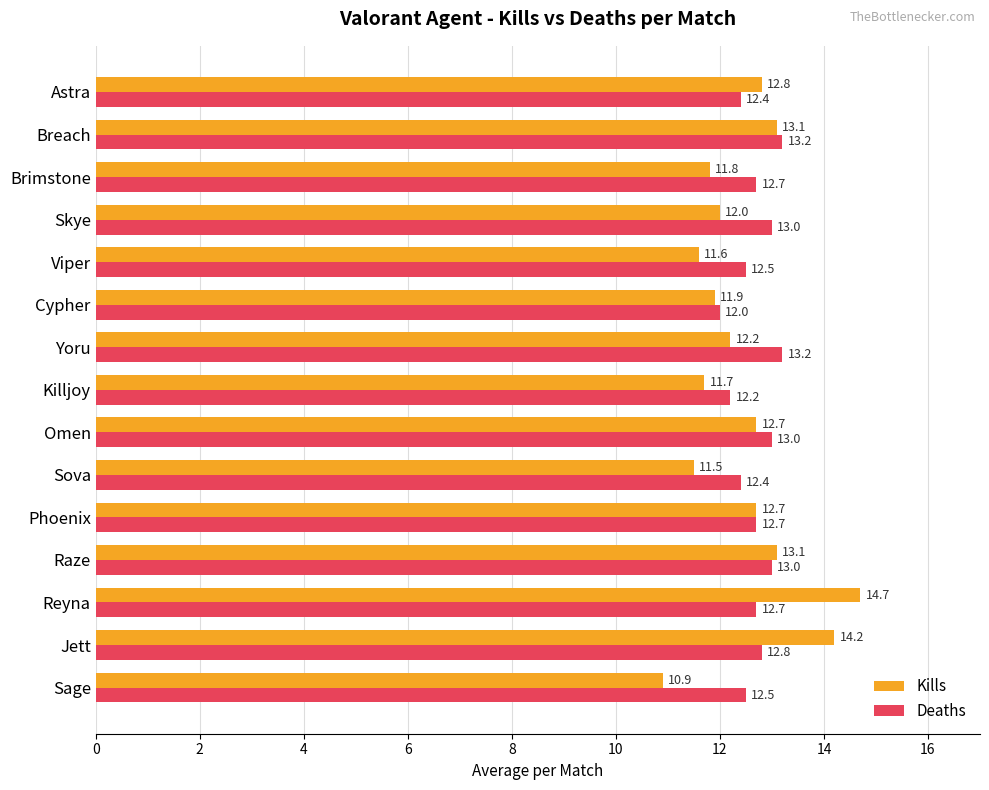

What is the difference between the maximum and minimum values in the Deaths series?

1.2